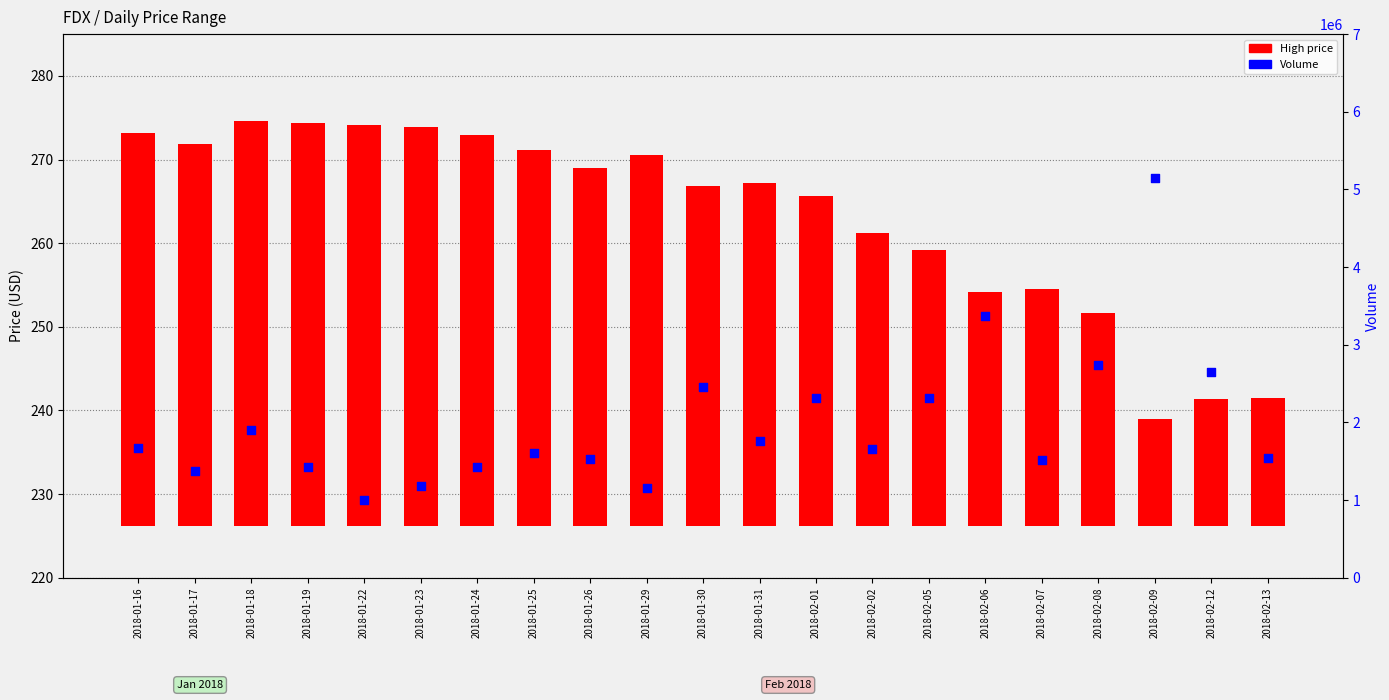

Which series has the largest total across all categories?

Volume